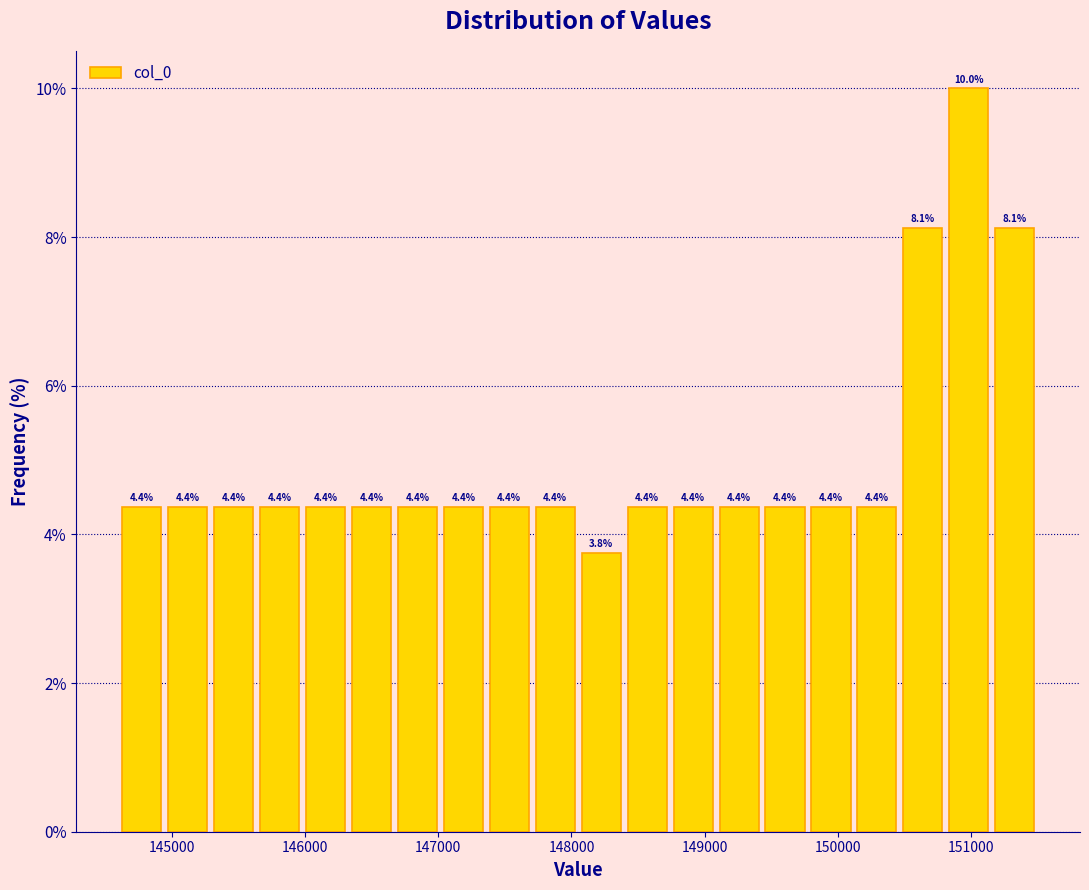

Read against the x-axis, roughly where is the centre of the tallest bar?

151000